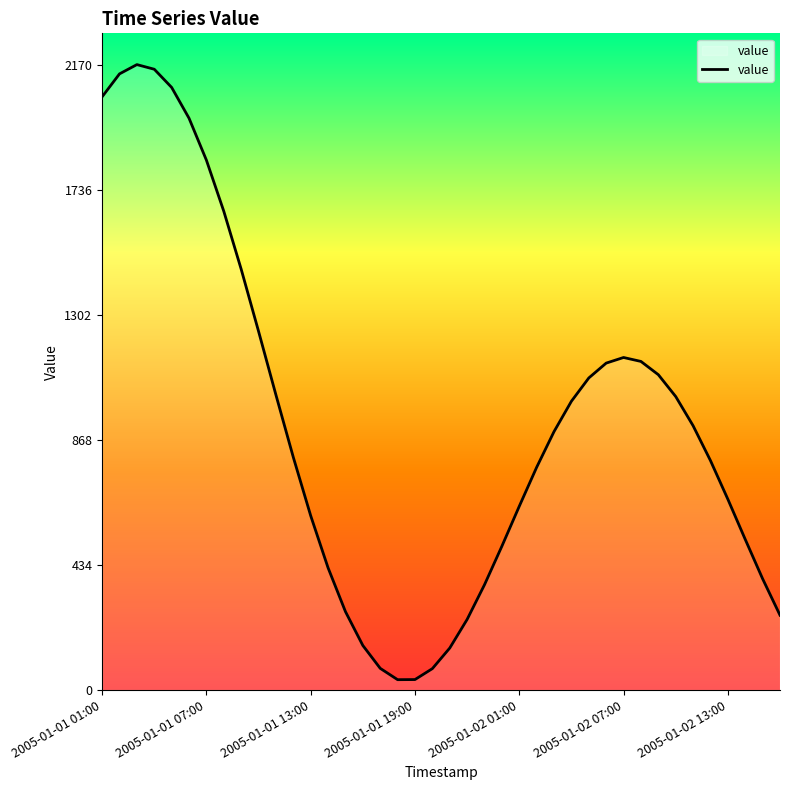

What is the difference between the maximum and minimum values?

2134.1